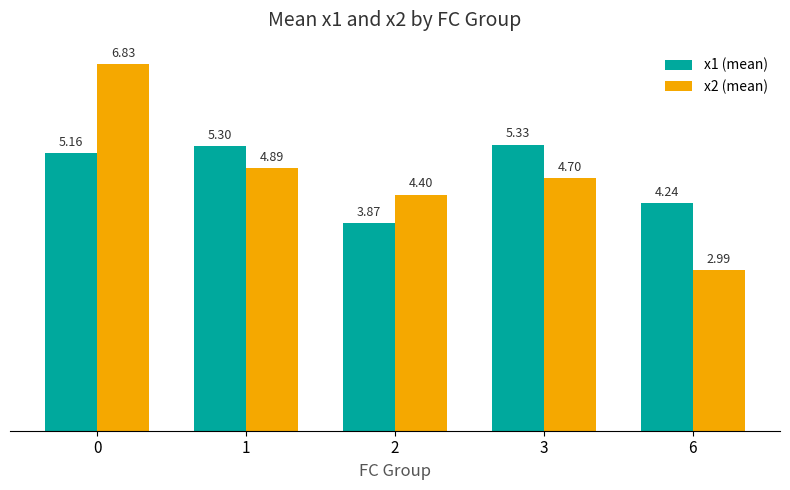

How many bars are there in each group?

2